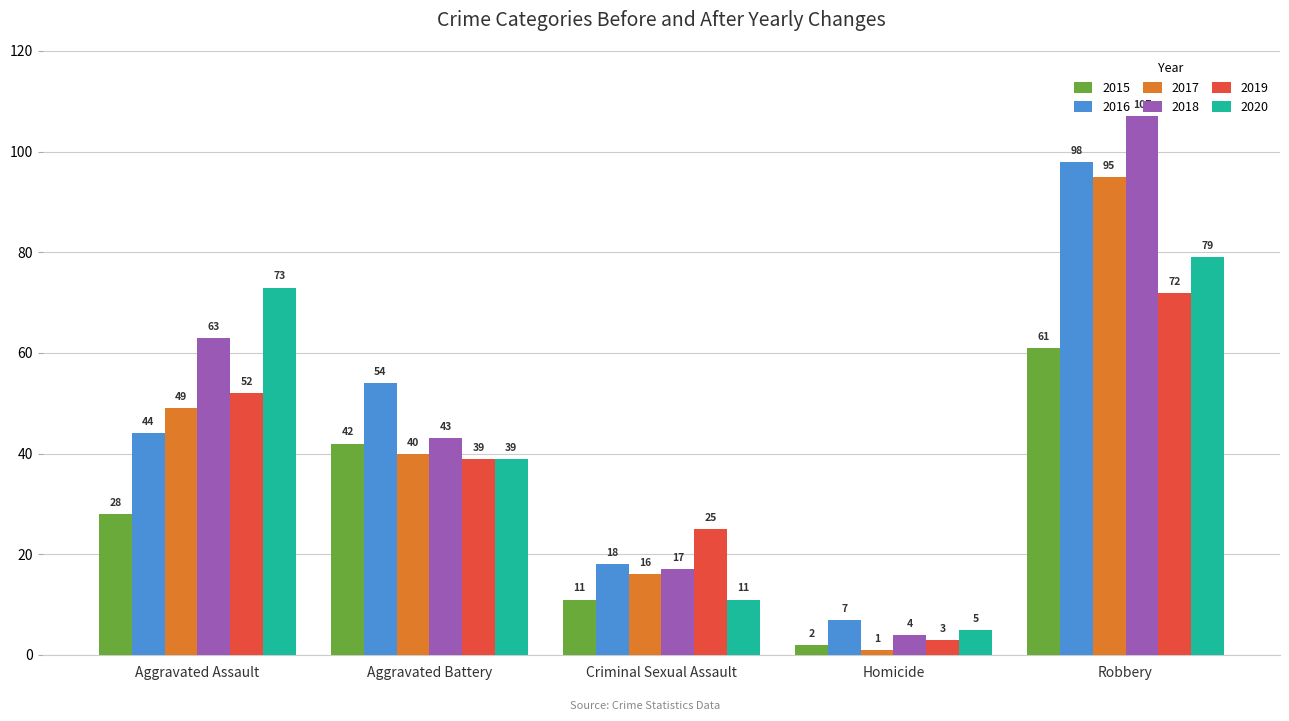

What is the difference between the second highest and second lowest values in the 2020 series?

62